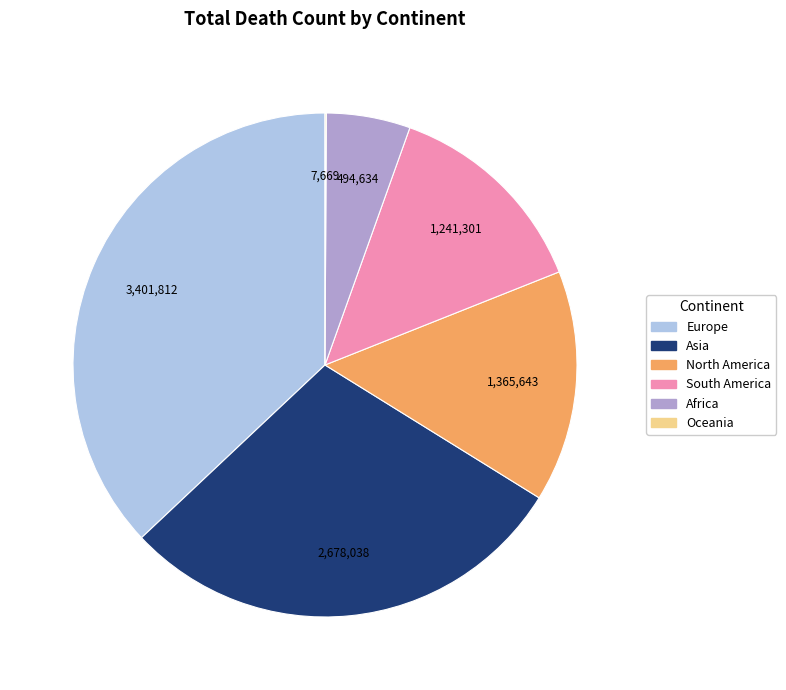

Approximately how many times larger is the value at Asia compared to South America?

2.2